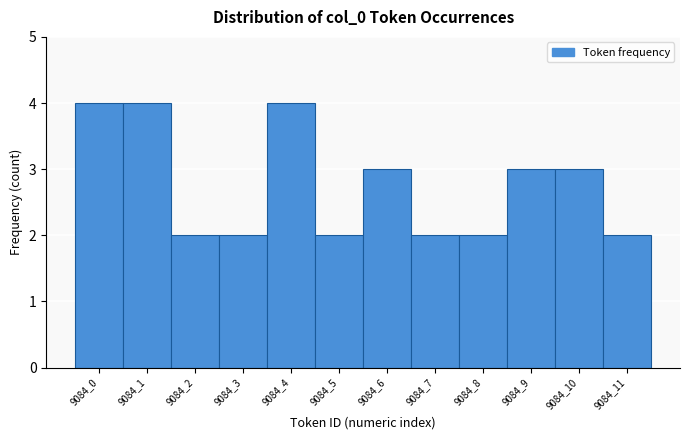

Reading left to right, transcribe all the data shown in this chart.

4	4	2	2	4	2	3	2	2	3	3	2